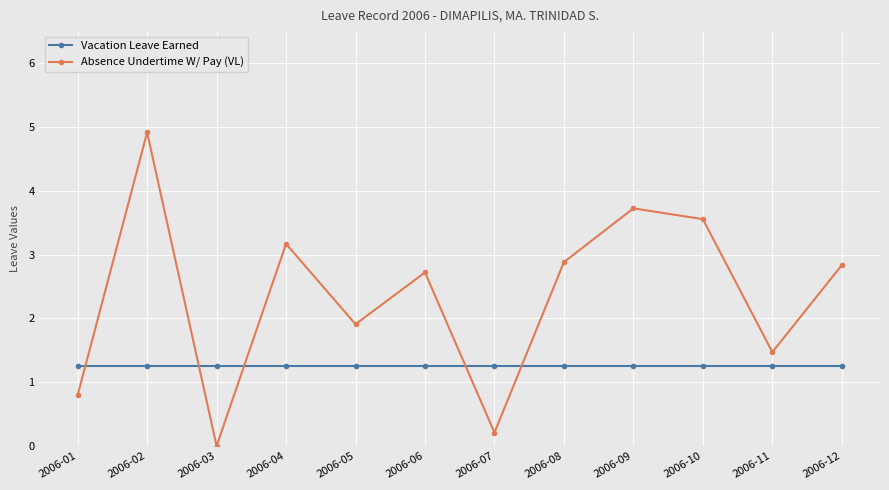

After their last crossing, which series has the higher values: Absence Undertime W/ Pay (VL) or Vacation Leave Earned?

Absence Undertime W/ Pay (VL)